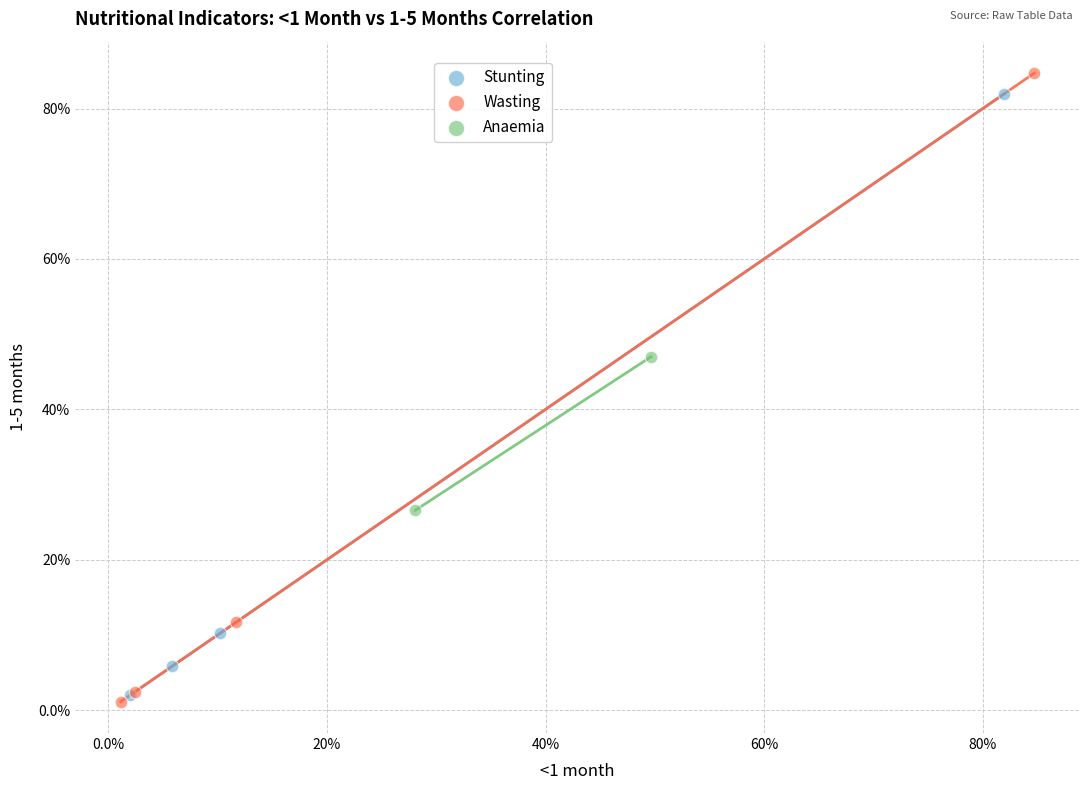

Which series has the widest spread of Y values?

Wasting